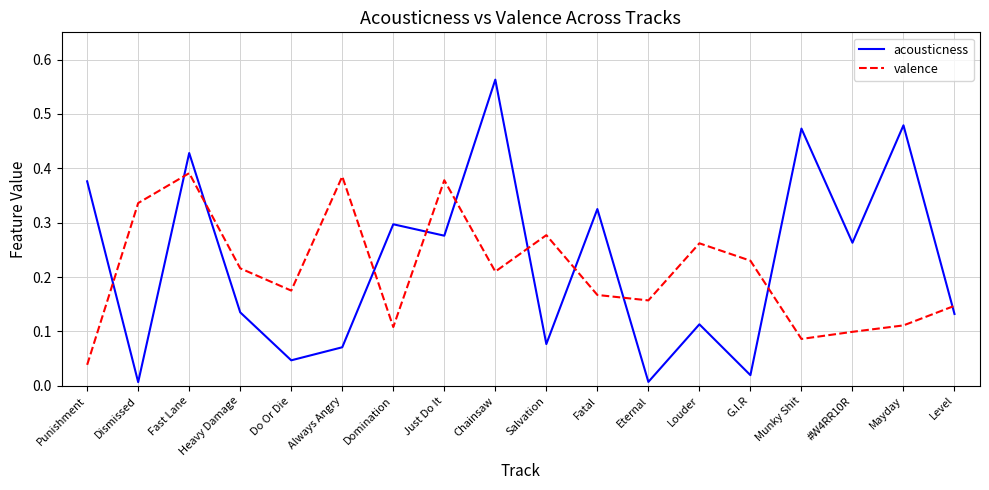

True or false: acousticness has a value of 0.0 at Salvation.

False